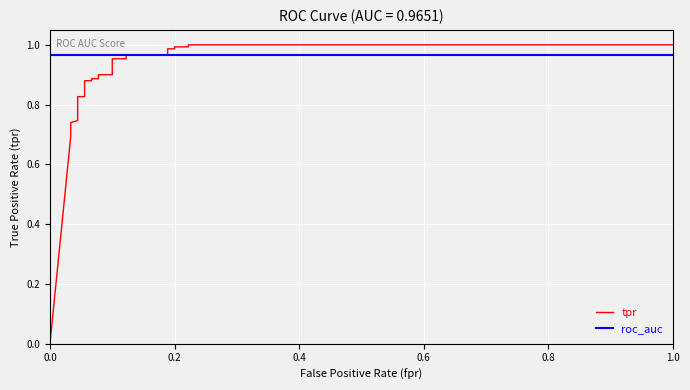

Does the chart display data point markers on the line(s)?

No